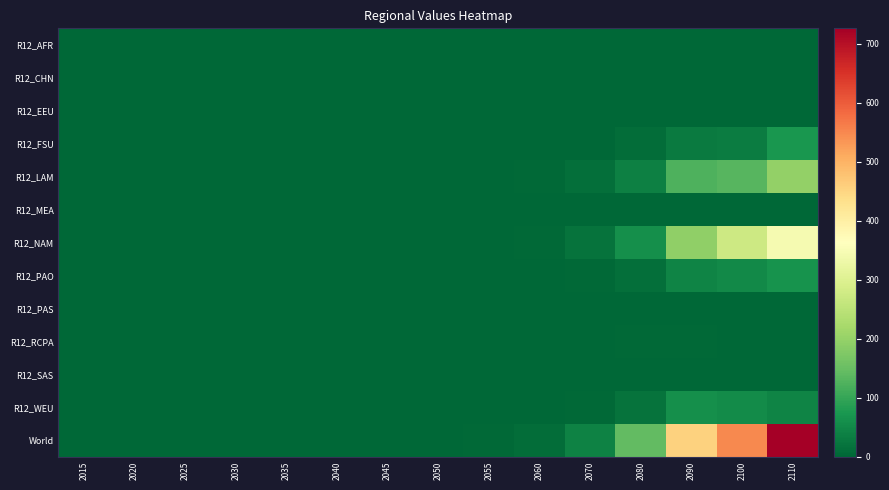

Rank the series by their maximum value, from highest to lowest.

World, R12_NAM, R12_LAM, R12_FSU, R12_PAO, R12_WEU, R12_RCPA, R12_AFR, R12_EEU, R12_CHN, R12_MEA, R12_PAS, R12_SAS